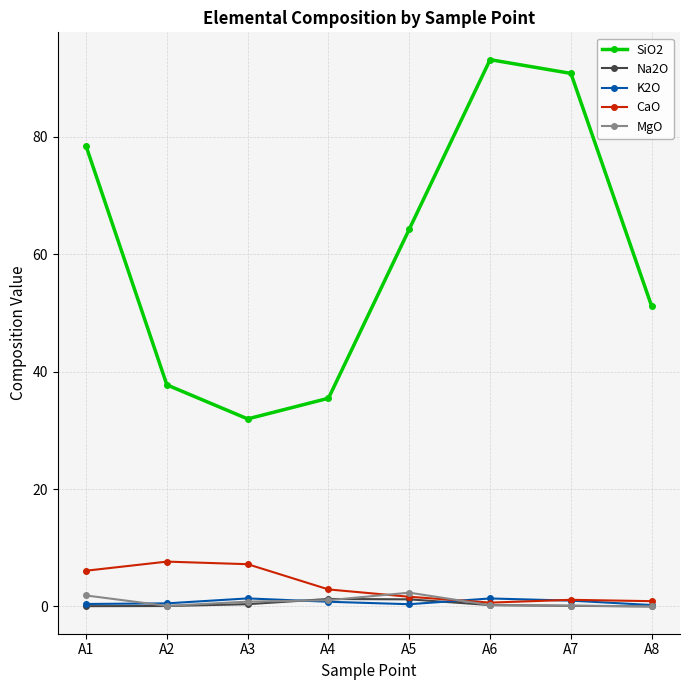

Rank the categories by SiO2 value from highest to lowest.

A6, A7, A1, A5, A8, A2, A4, A3